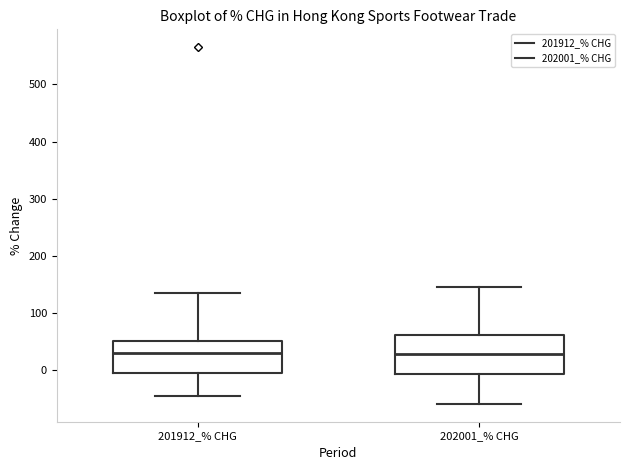

Reading left to right, read every box against the y-axis: the position of its median line, the range the box covers, and the ends of its whiskers. The values are not printed on the chart, so give them approximately, as read against the axis.

201912_% CHG: median 30, box -10 to 50, whiskers -50 to 130
202001_% CHG: median 30, box -10 to 60, whiskers -60 to 150